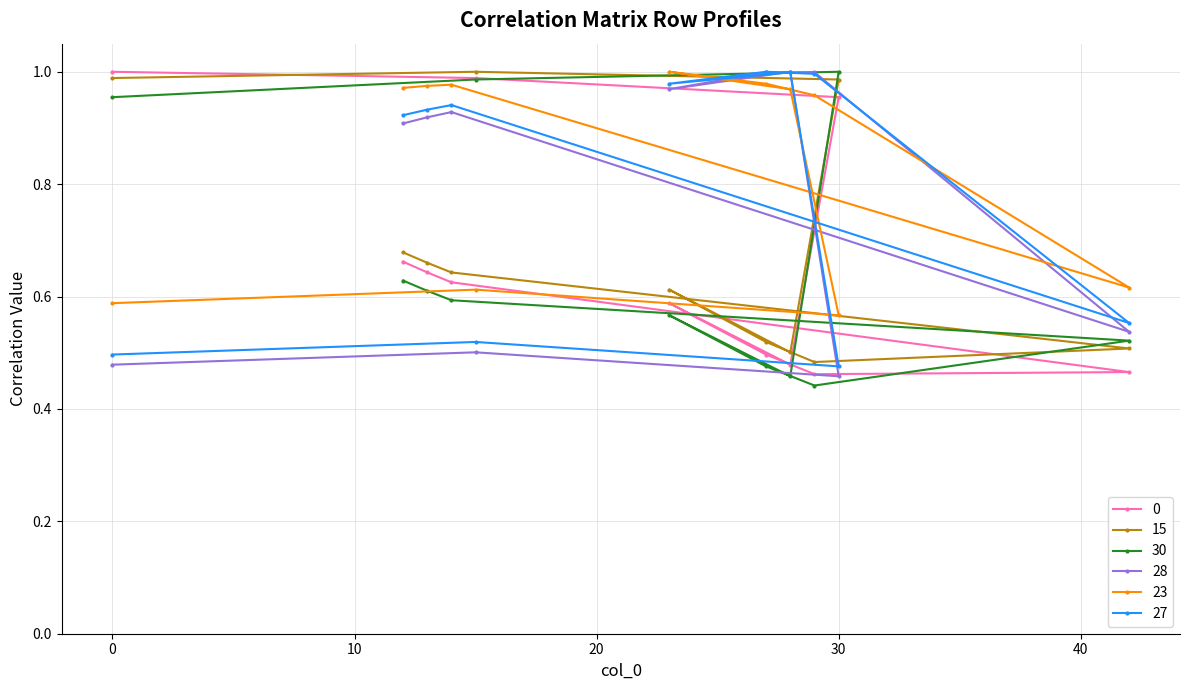

What is the spread (max minus min) of values at 15?

0.5